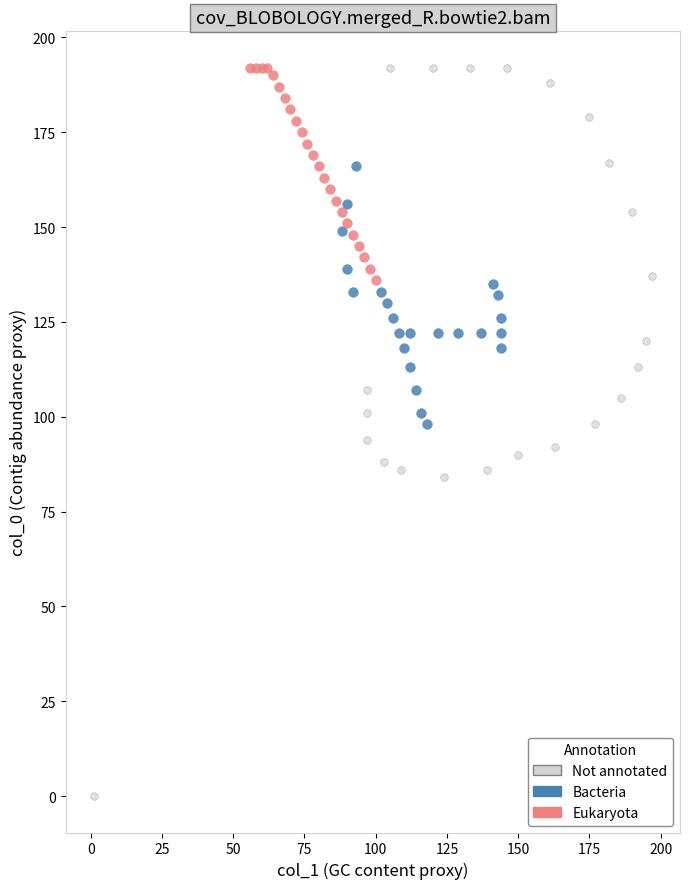

Which series contains the lowest Y value?

Not annotated